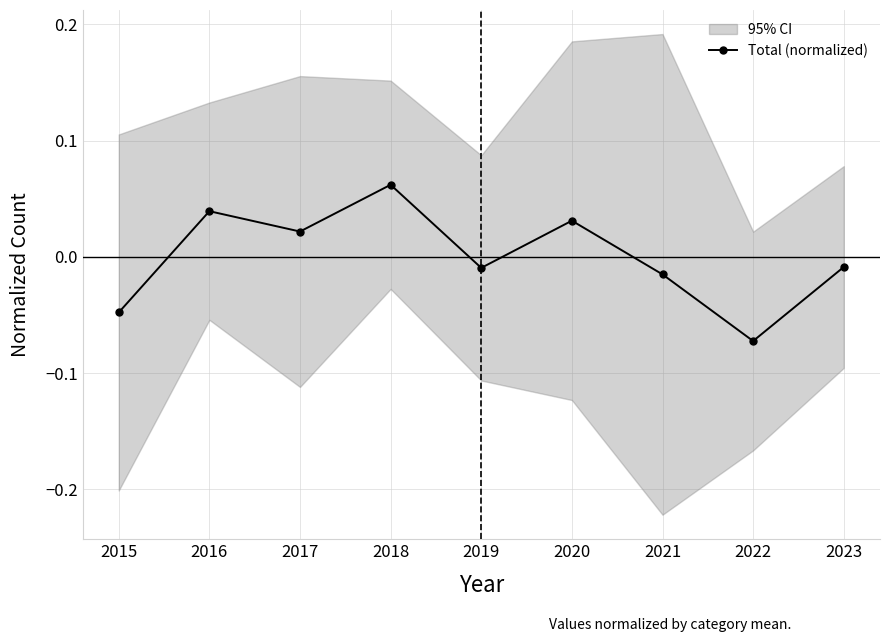

Reading right to left, what are all the values shown in this chart?

-0.0	-0.1	-0.0	0.0	-0.0	0.1	0.0	0.0	-0.0